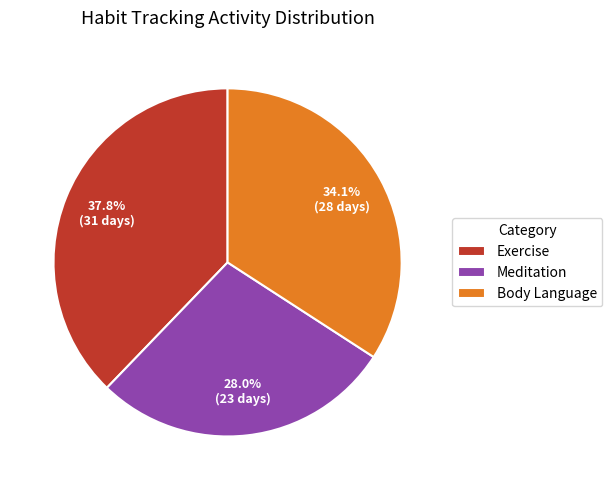

How many segments does this pie chart have?

3